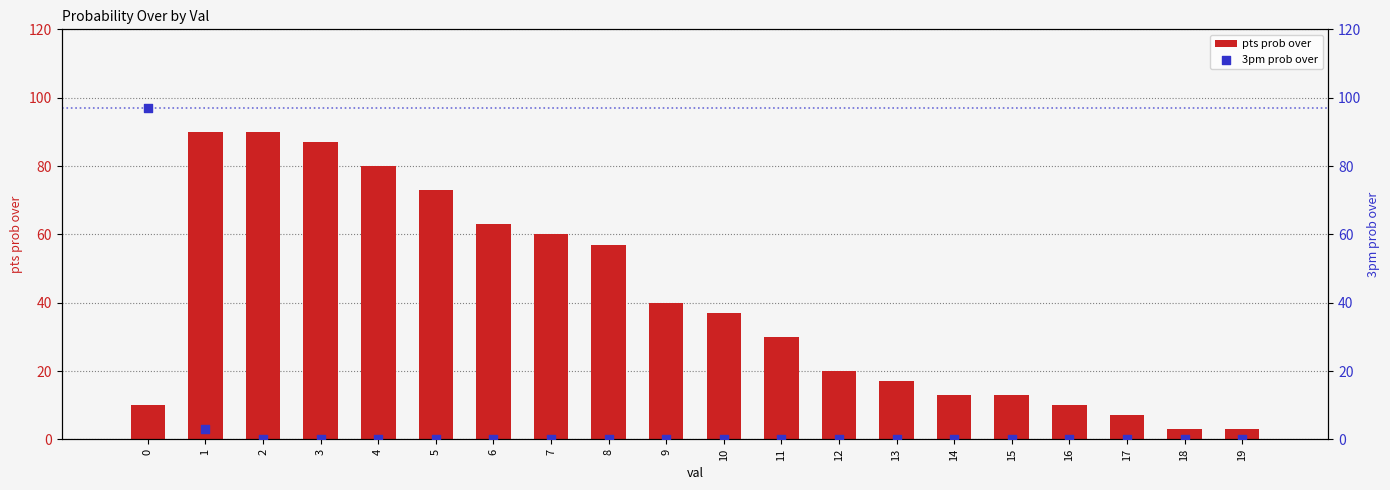

What is the total value across all series at 0?

107